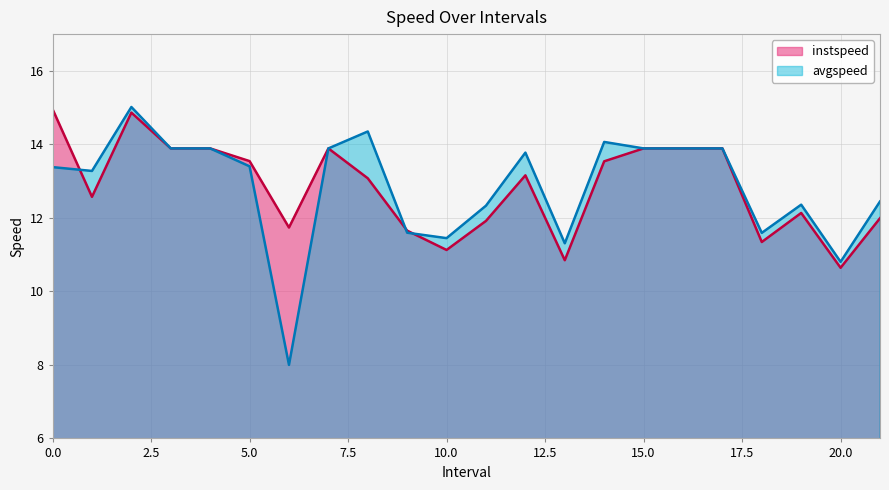

What is the difference between the maximum and minimum values in the avgspeed series?

7.0